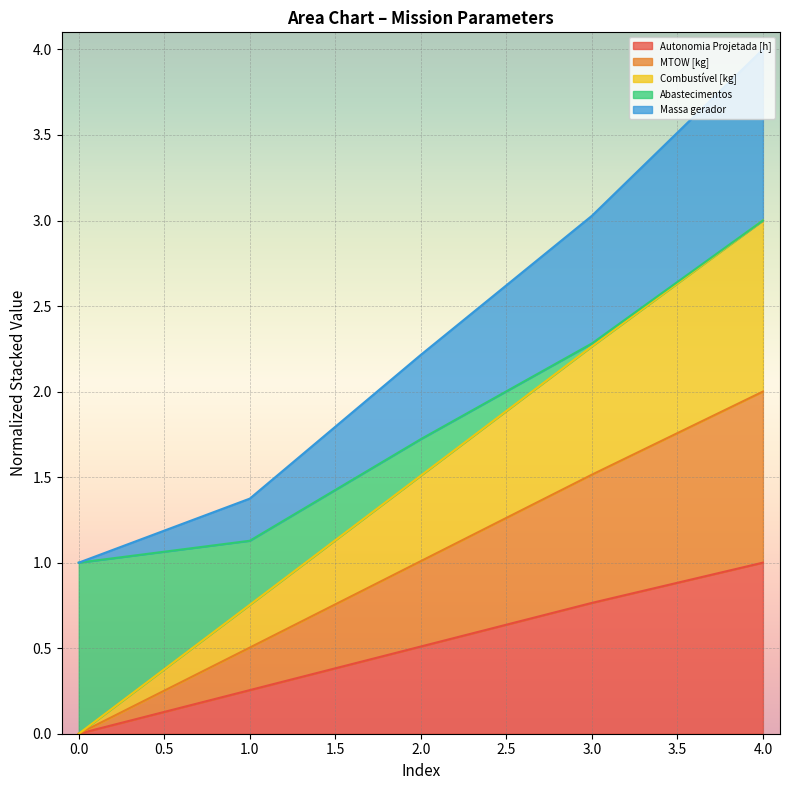

At which category is the sum across all series the highest?

4.0